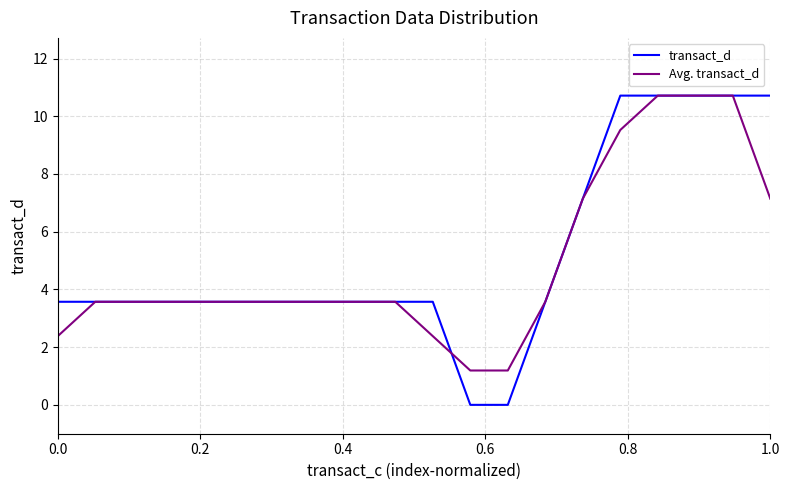

Reading left to right, what are all the values shown in this chart?

transact_d: 3.6	3.6	3.6	3.6	3.6	3.6	3.6	3.6	3.6	3.6	3.6	0.0	0.0	3.6	7.1	10.7	10.7	10.7	10.7	10.7
Avg. transact_d: 2.4	3.6	3.6	3.6	3.6	3.6	3.6	3.6	3.6	3.6	2.4	1.2	1.2	3.6	7.1	9.5	10.7	10.7	10.7	7.1